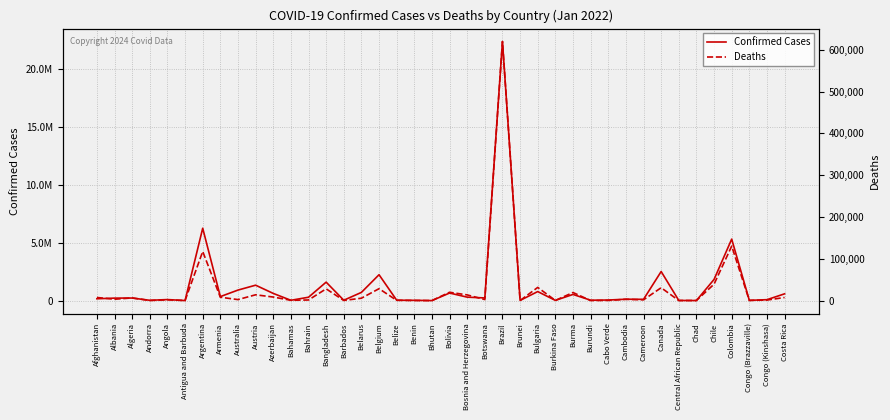

What is the lowest value of the Confirmed Cases series?

2760